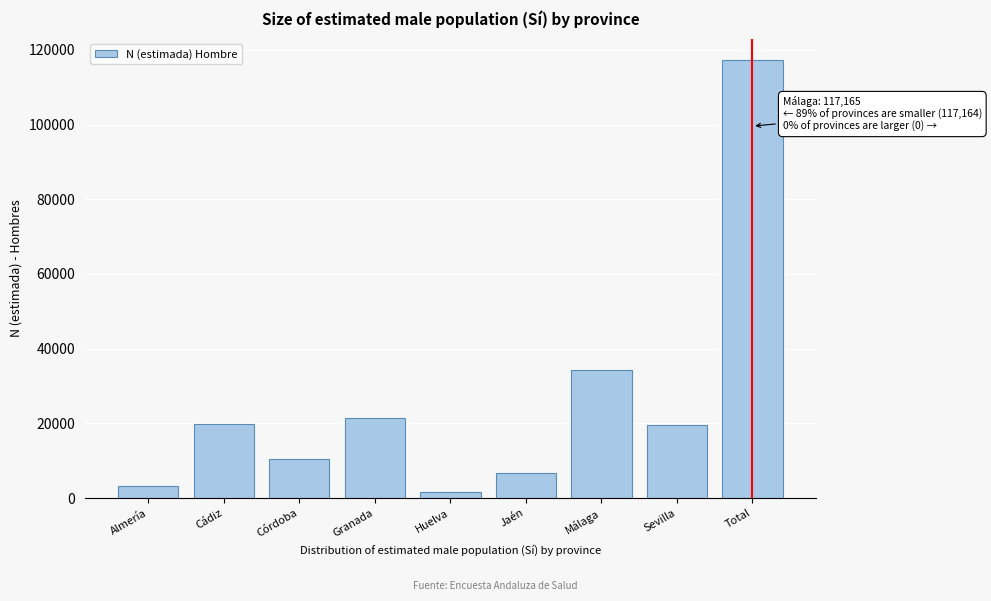

What value does the data have at Córdoba?

10526